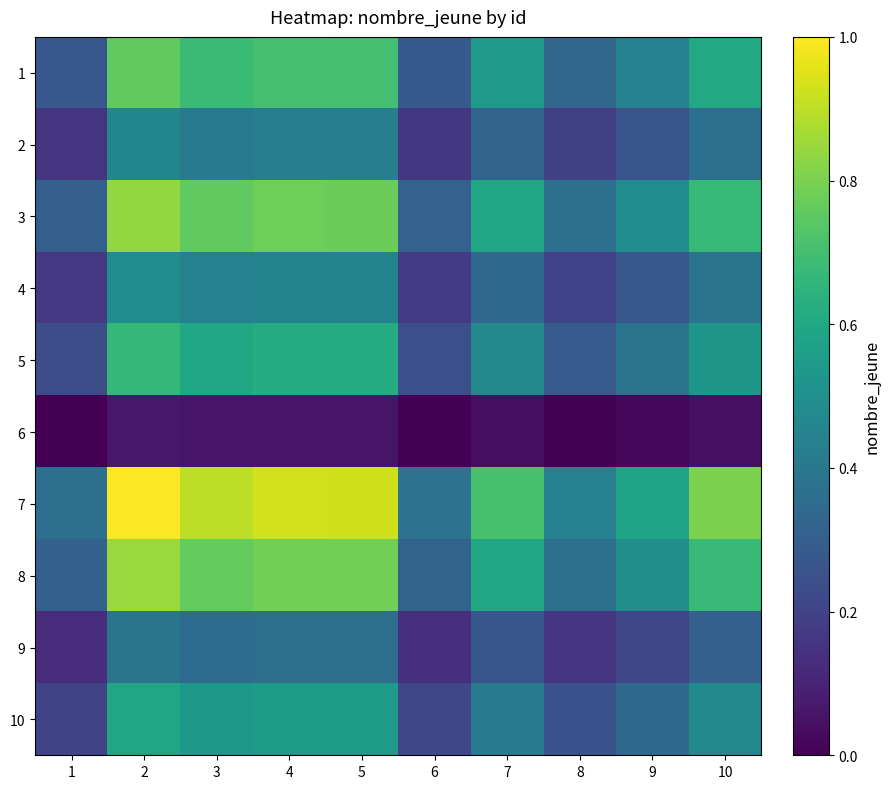

At how many categories does at least one series exceed 0?

10